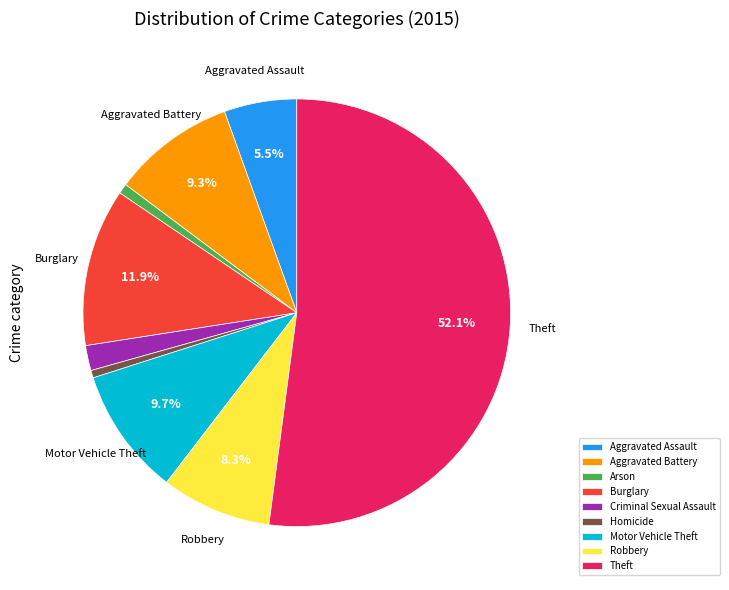

Approximately how many times larger is the value at Aggravated Battery compared to Motor Vehicle Theft?

1.0